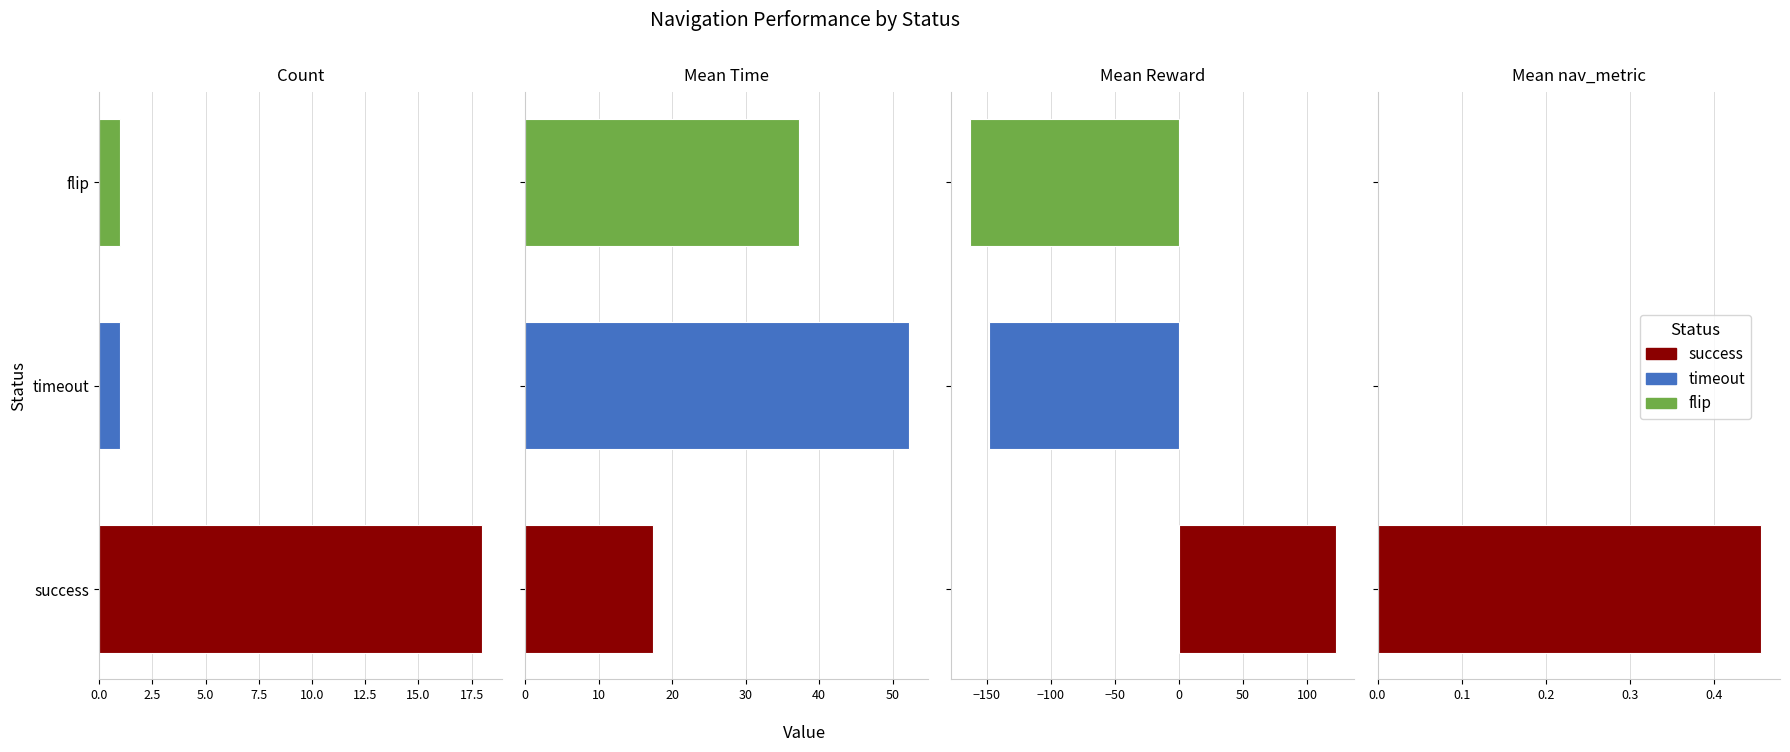

The value of flip at Mean nav_metric is 0.0. True or false?

True